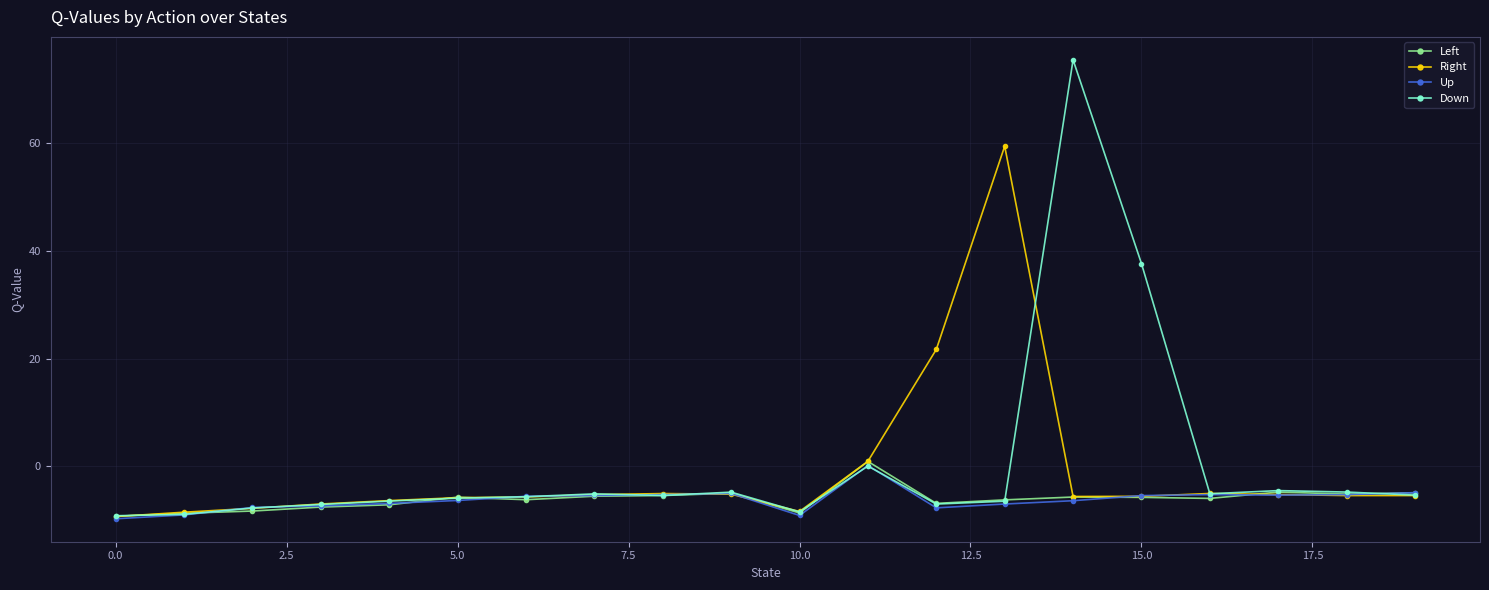

How many data points does each series have?

20